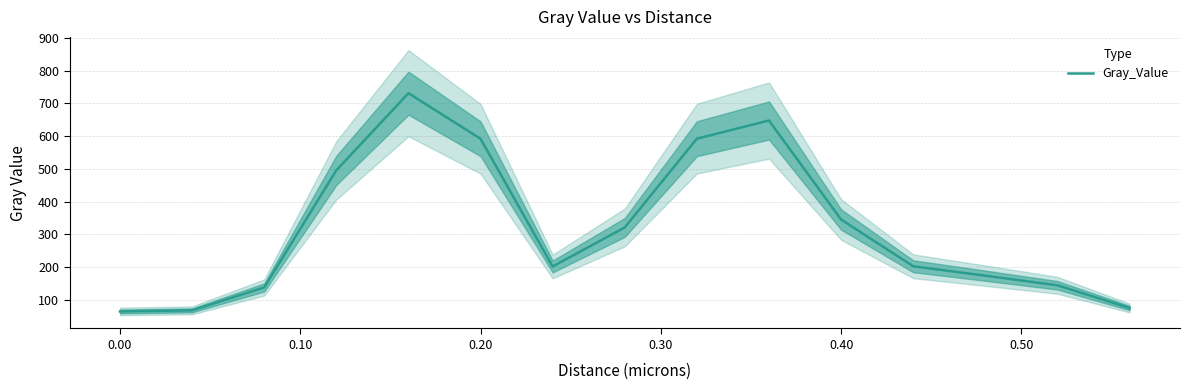

Is it true that the value at 0.00 is 30.7?

False